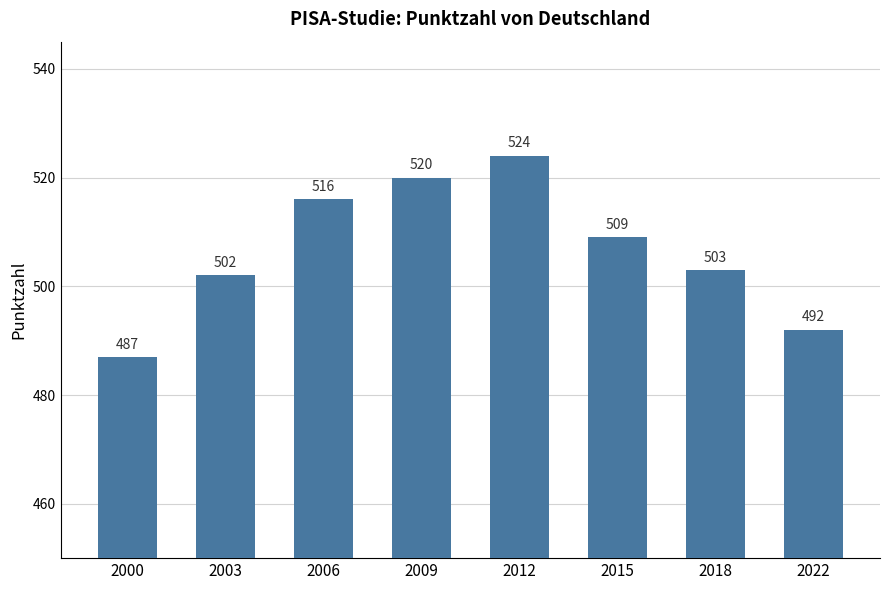

What is the minimum value shown in the chart?

487